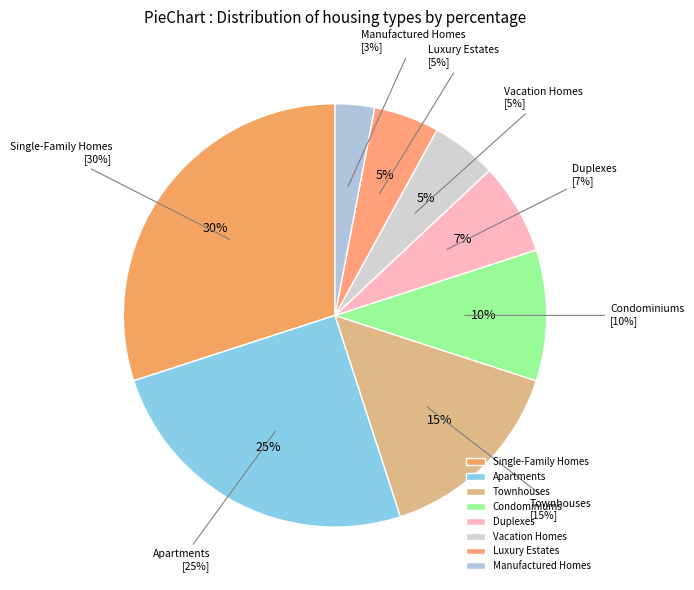

What portion of the pie excludes Manufactured Homes?

97.0%